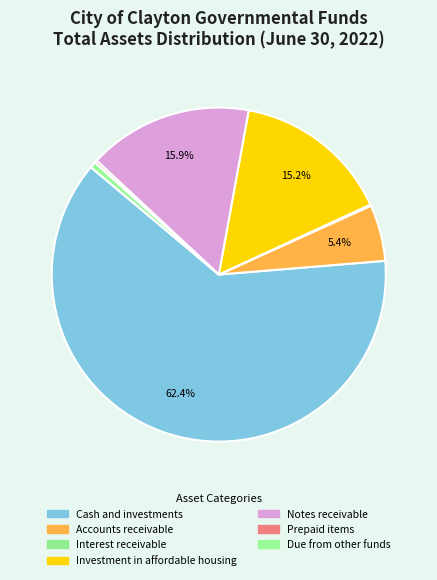

To the nearest percent, what percentage of the pie is Accounts receivable?

5%